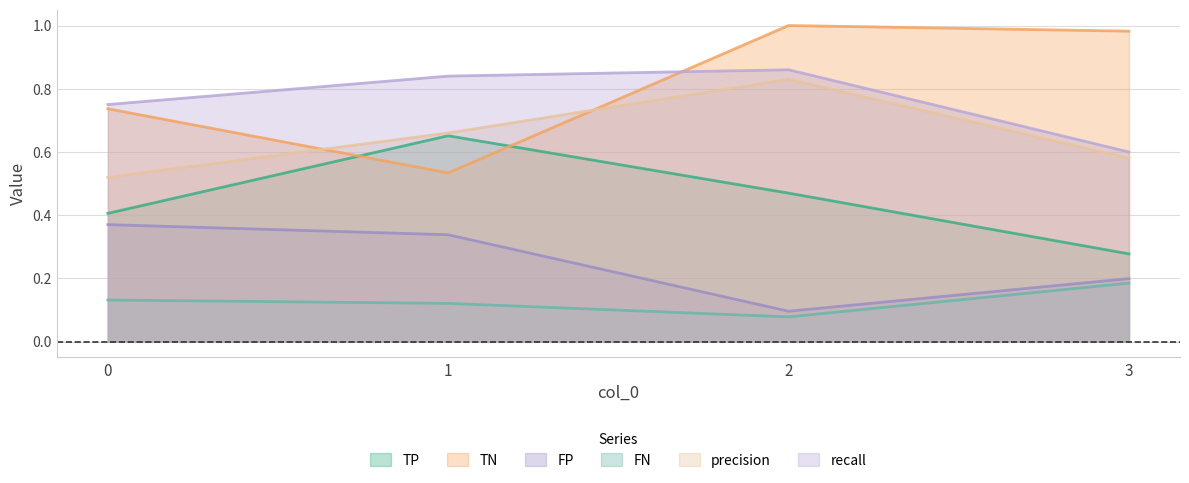

What is the difference between the maximum and minimum values in the TN series?

0.5